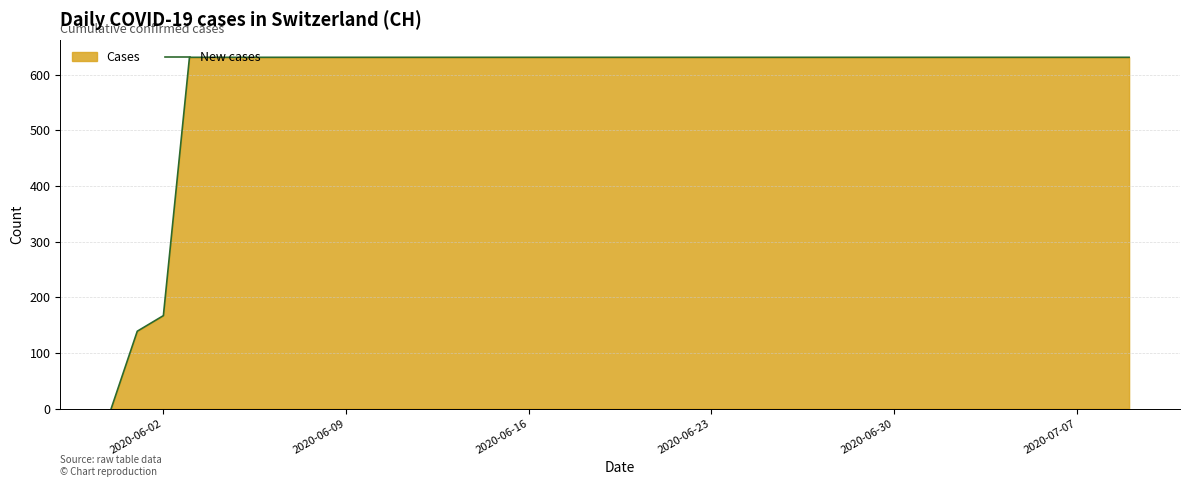

At which label is the value closest to 315?

2020-06-02